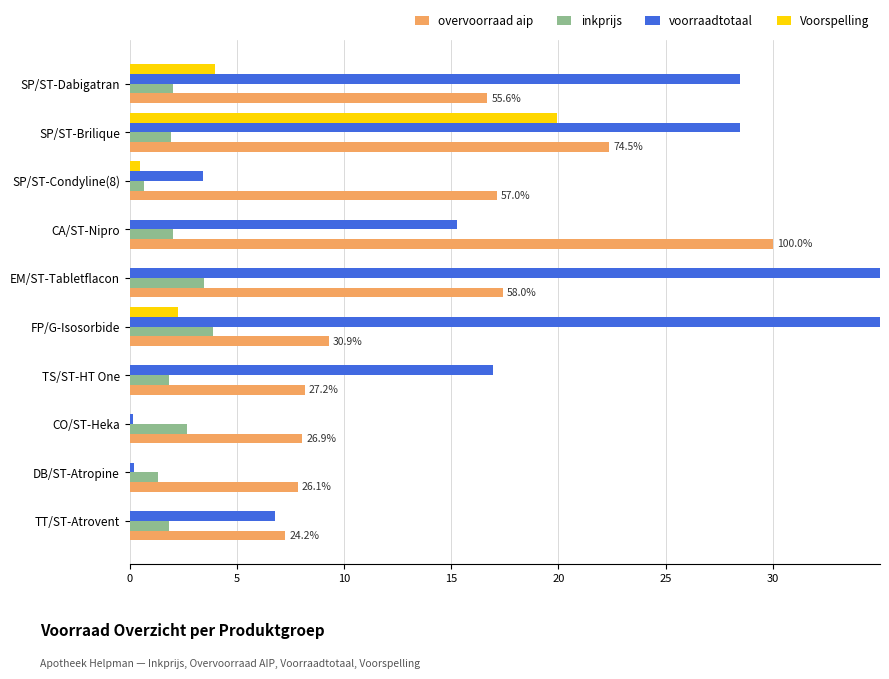

Which has a higher value, SP/ST-Brilique or CO/ST-Heka?

SP/ST-Brilique